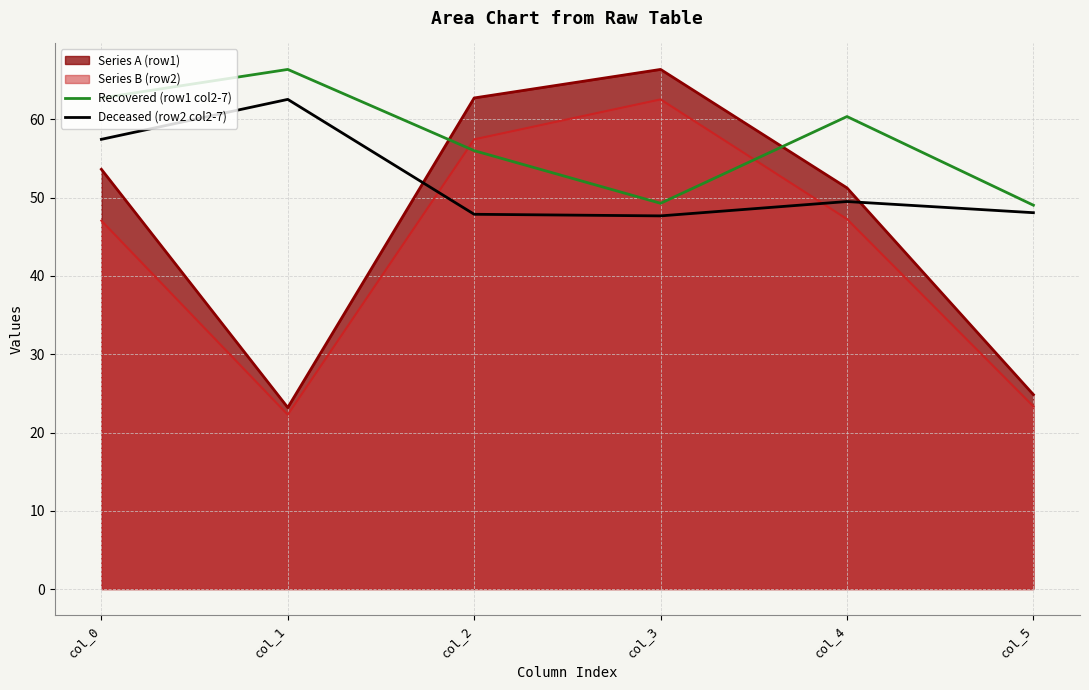

What is the difference between the second highest and second lowest values in the Deceased (row2 col2-7) series?

9.6